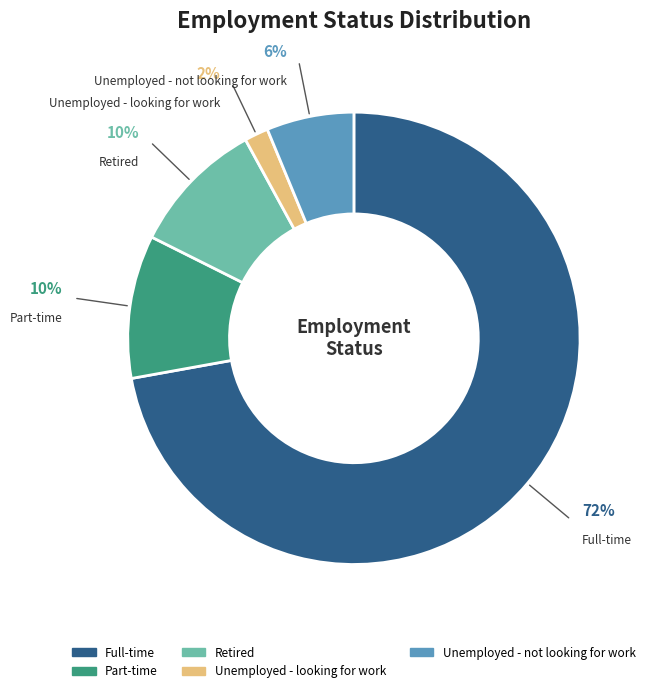

True or false: Full-time accounts for 72% of the total.

True